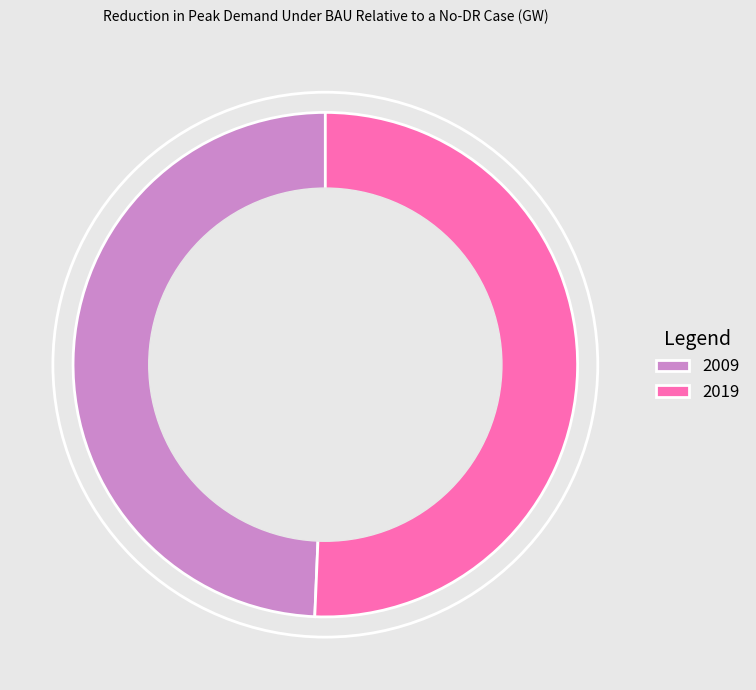

Which category has the biggest portion of the pie?

2019